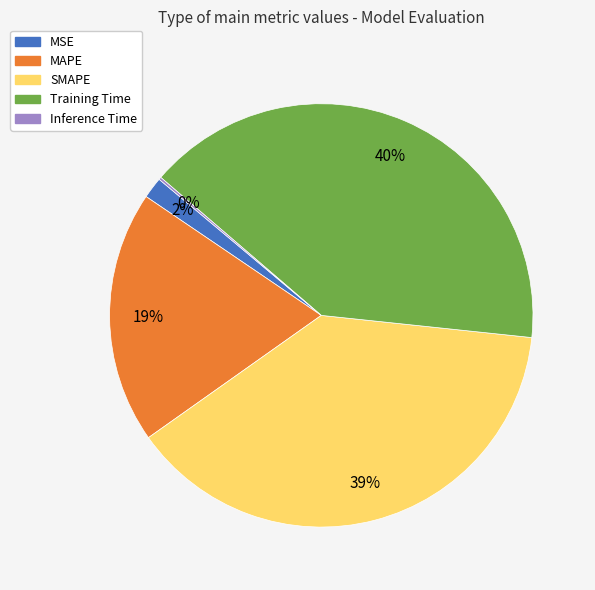

Is it true that Training Time is 40% of the pie?

True